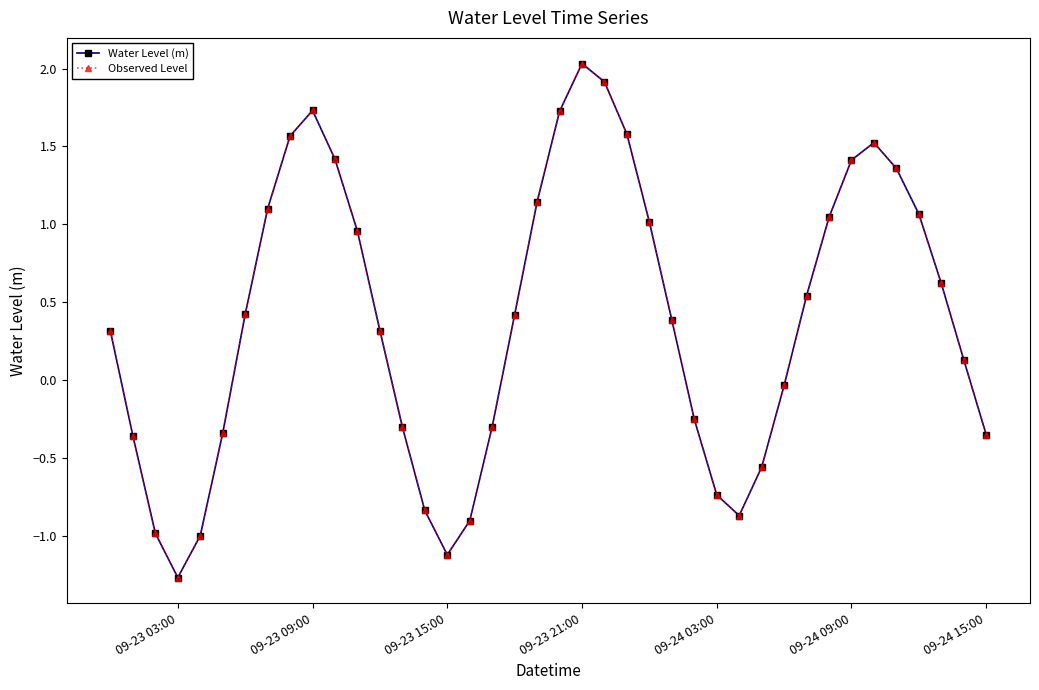

Which series has the largest total across all categories?

Water Level (m)